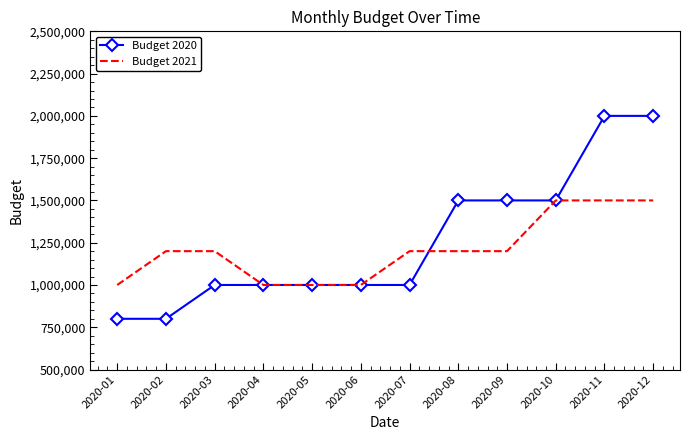

Between 2020-03 and 2020-09, which series saw the biggest shift?

Budget 2020